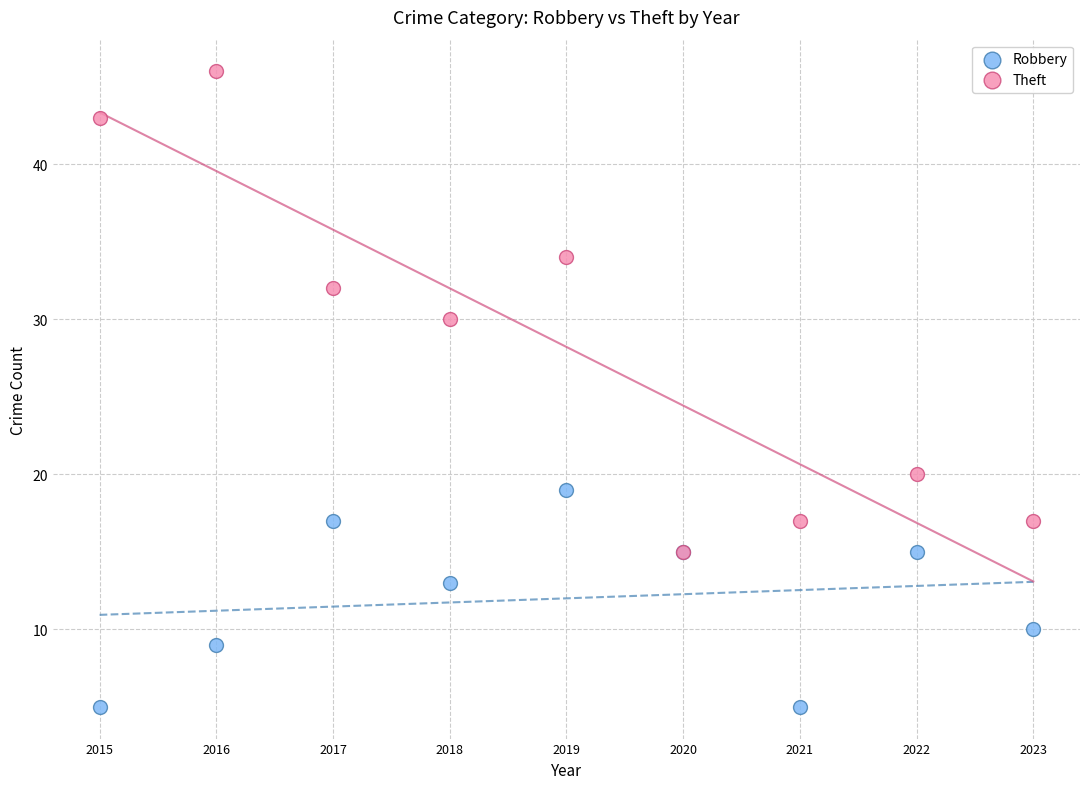

Which series has the largest Y range (max minus min)?

Theft